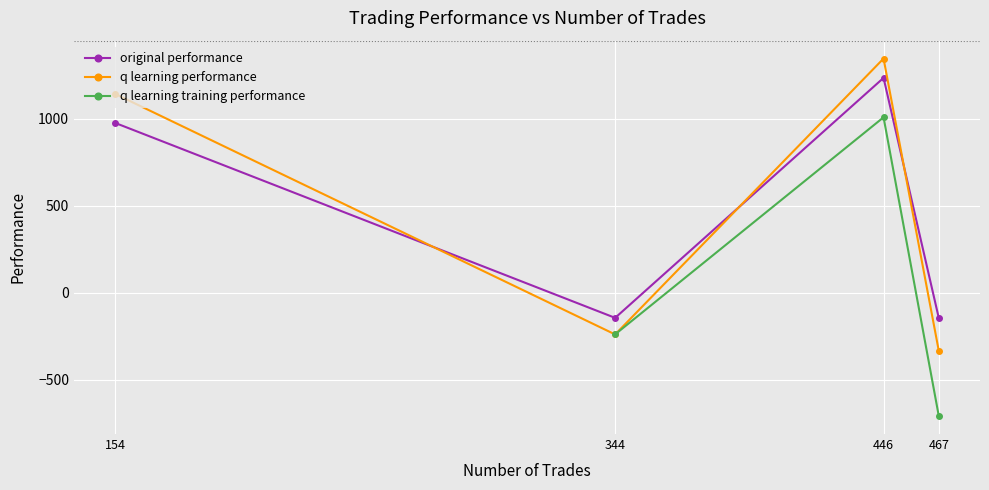

How many distinct data groups are displayed?

3